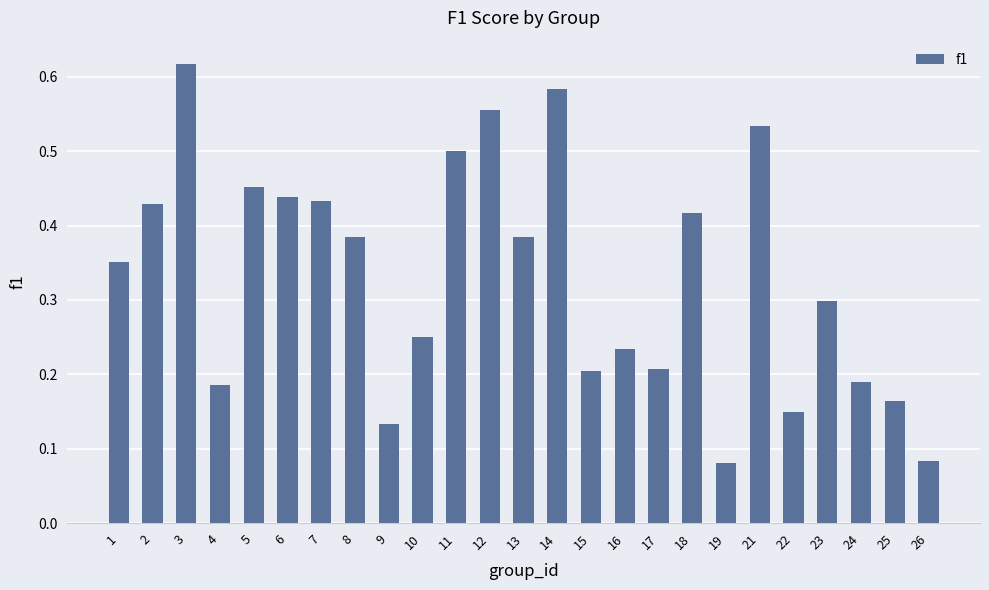

At which category does the chart reach its peak across all series?

3